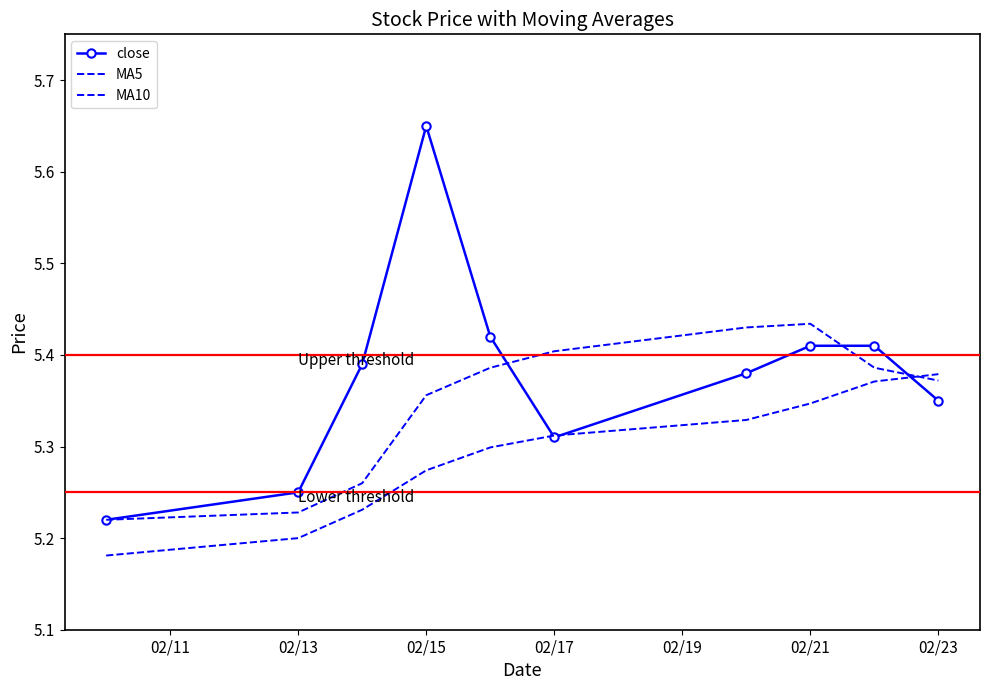

How many lines are shown in the chart?

3